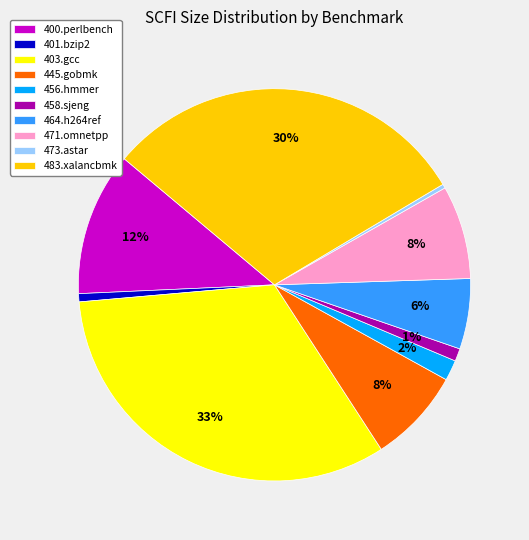

To the nearest percent, what portion does 483.xalancbmk represent?

30%